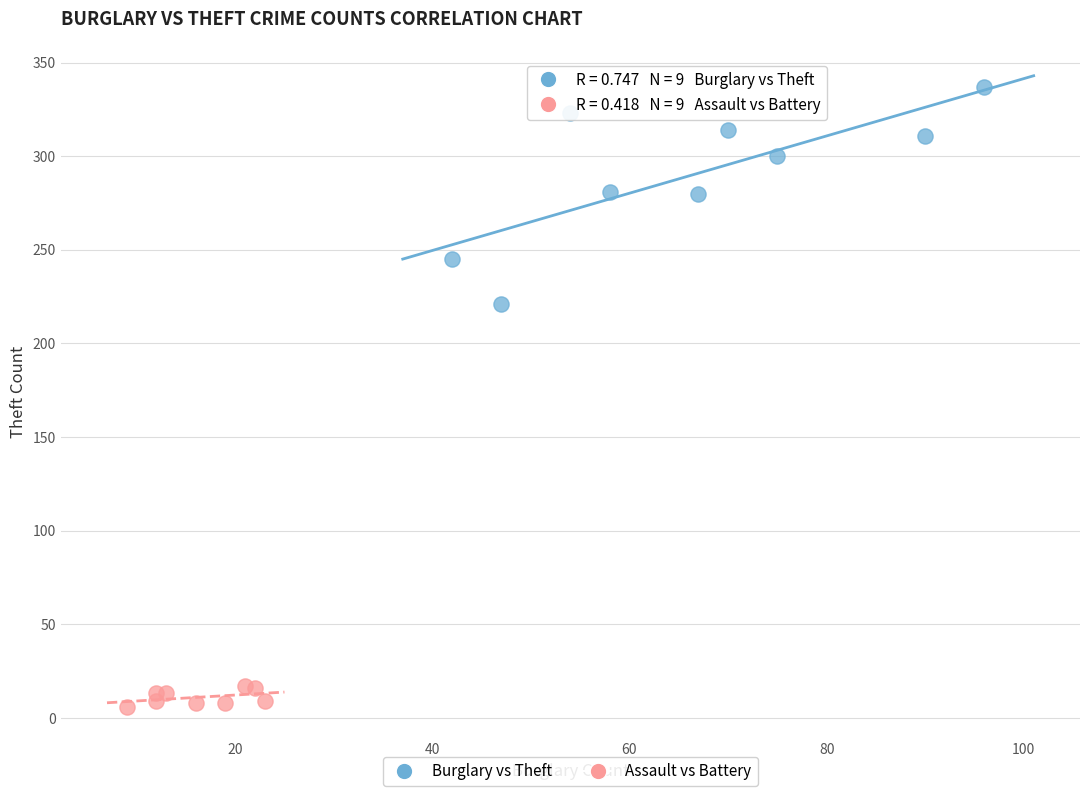

Which series has the largest Y range (max minus min)?

Burglary vs Theft